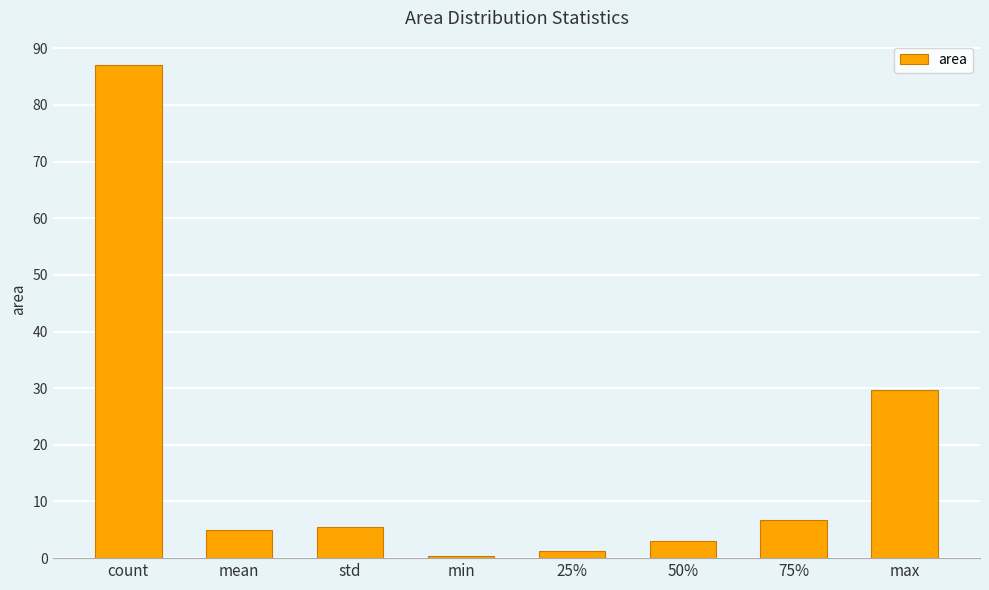

The chart shows a value of 8.3 at mean. True or false?

False